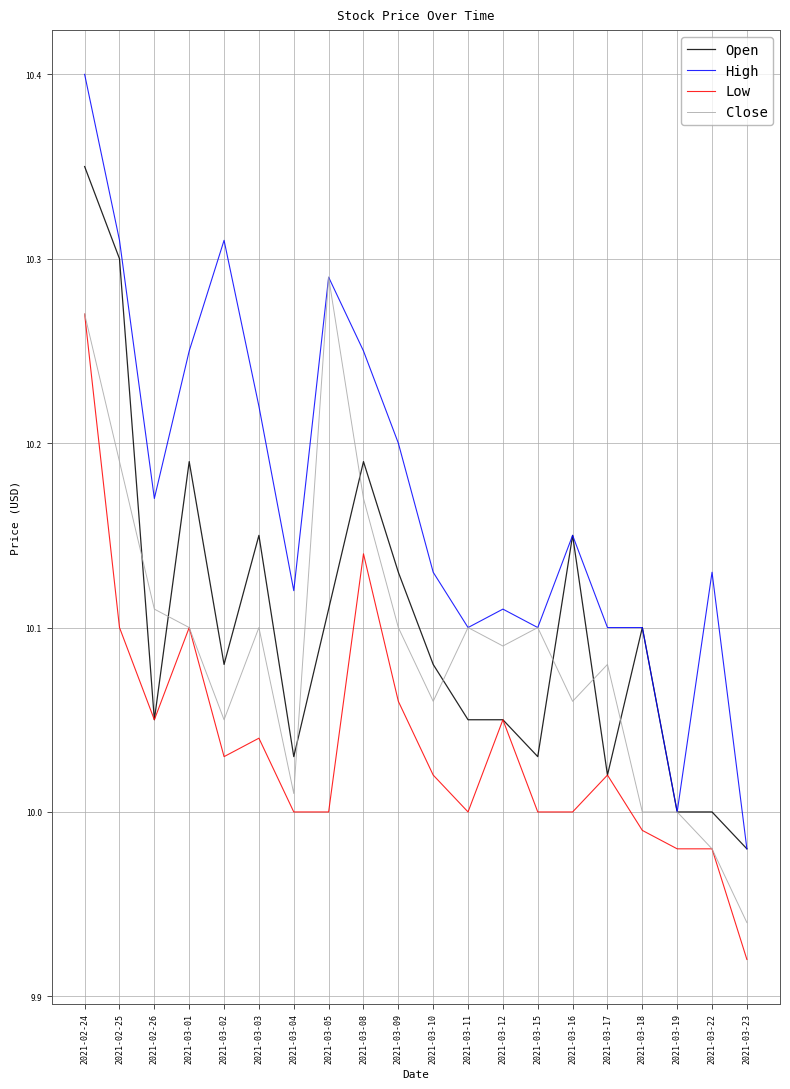

Which category has the lowest value in the High series?

2021-03-23